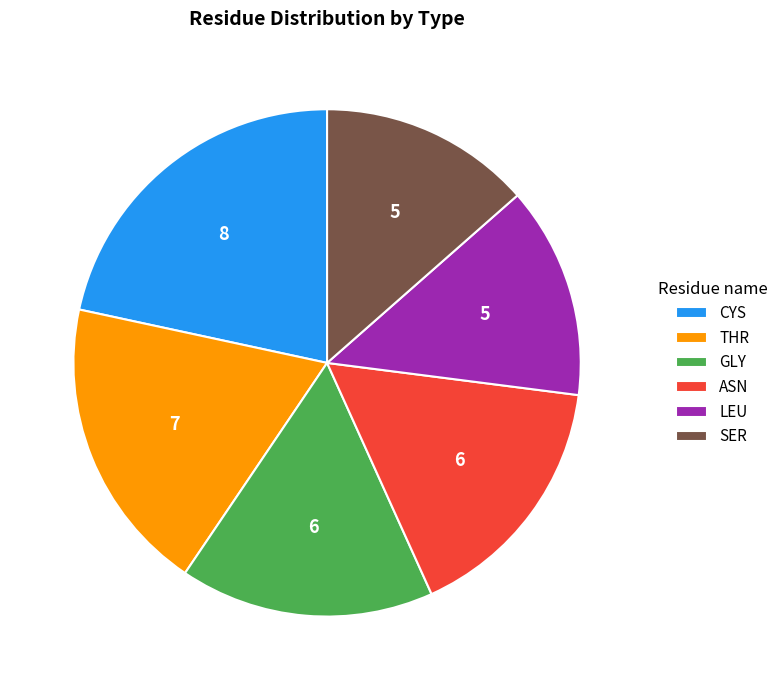

Is the sum of THR and CYS greater than half?

No